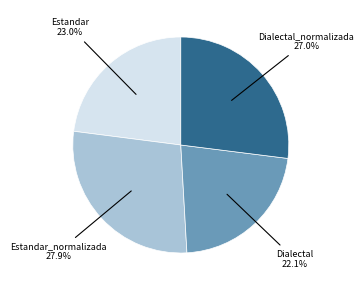

Is there a majority slice in this chart?

No